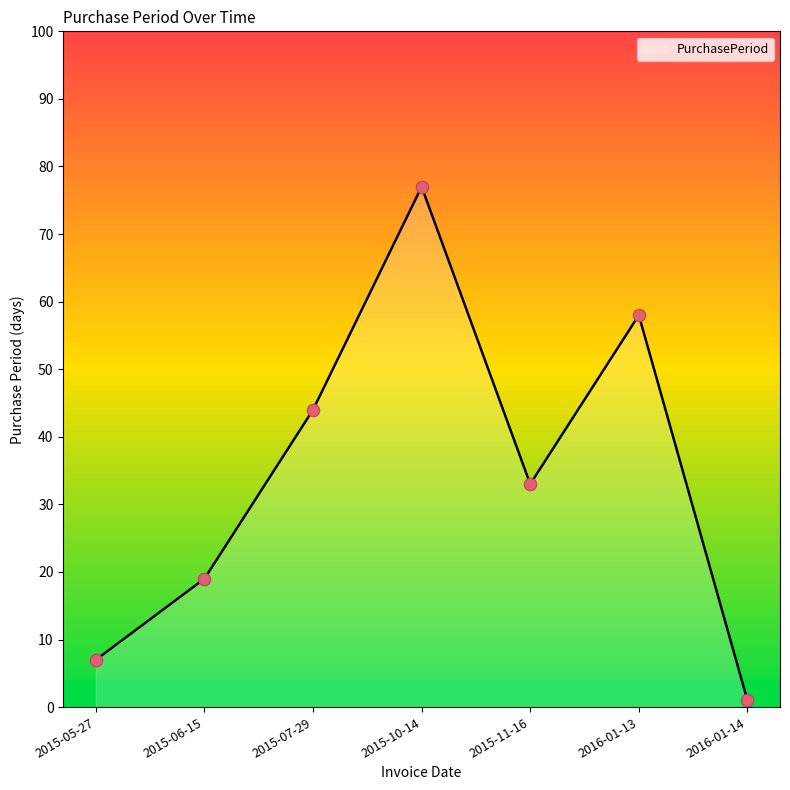

What is the ratio of the value at 2015-07-29 to the value at 2015-10-14?

0.6